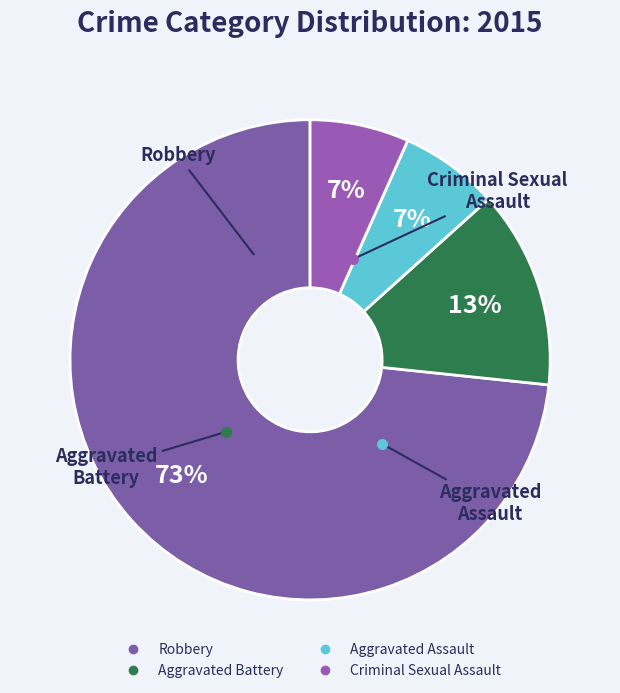

Is the sum of Criminal Sexual Assault and Robbery greater than half?

Yes